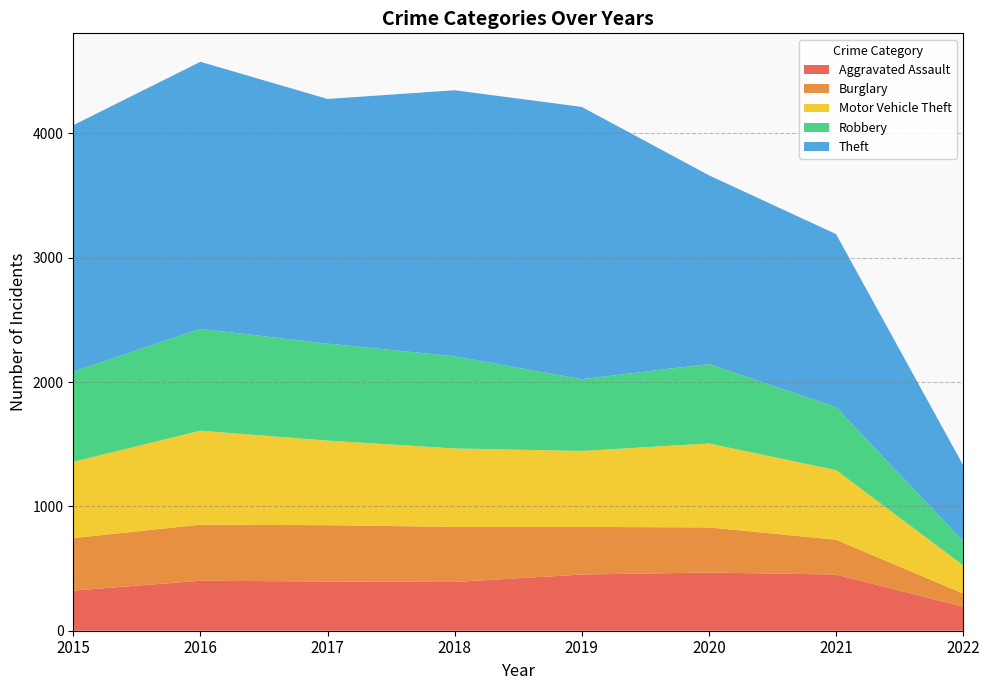

Reading right to left, what are all the values shown in this chart?

Aggravated Assault: 2022=193	2021=452	2020=468	2019=452	2018=392	2017=396	2016=402	2015=323
Burglary: 2022=106	2021=280	2020=363	2019=383	2018=443	2017=453	2016=451	2015=422
Motor Vehicle Theft: 2022=227	2021=560	2020=675	2019=611	2018=631	2017=680	2016=756	2015=614
Robbery: 2022=194	2021=506	2020=639	2019=577	2018=741	2017=780	2016=819	2015=726
Theft: 2022=611	2021=1392	2020=1518	2019=2190	2018=2140	2017=1968	2016=2148	2015=1981